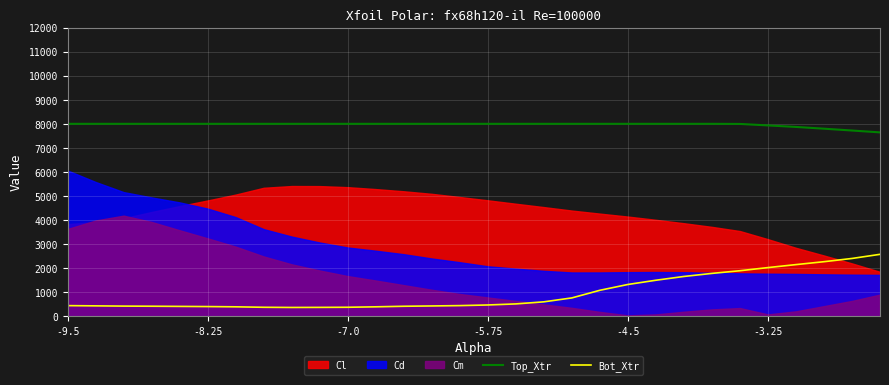

How many values in the Bot_Xtr series are below 472?

15